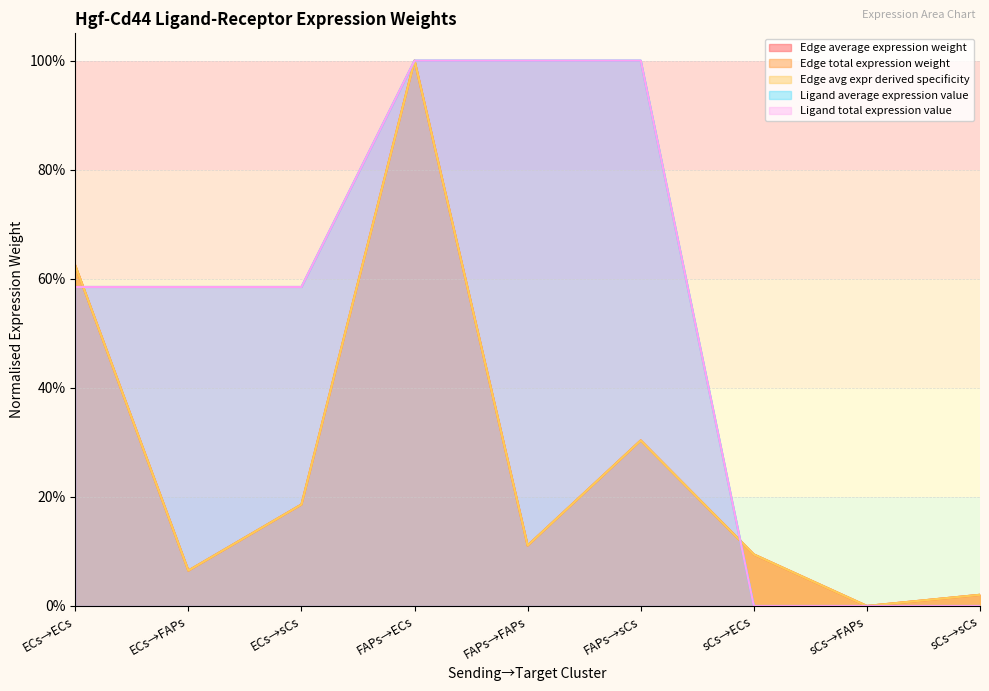

Is the value of Ligand average expression value at ECs→sCs greater than the value of Edge average expression weight at ECs→sCs?

Yes